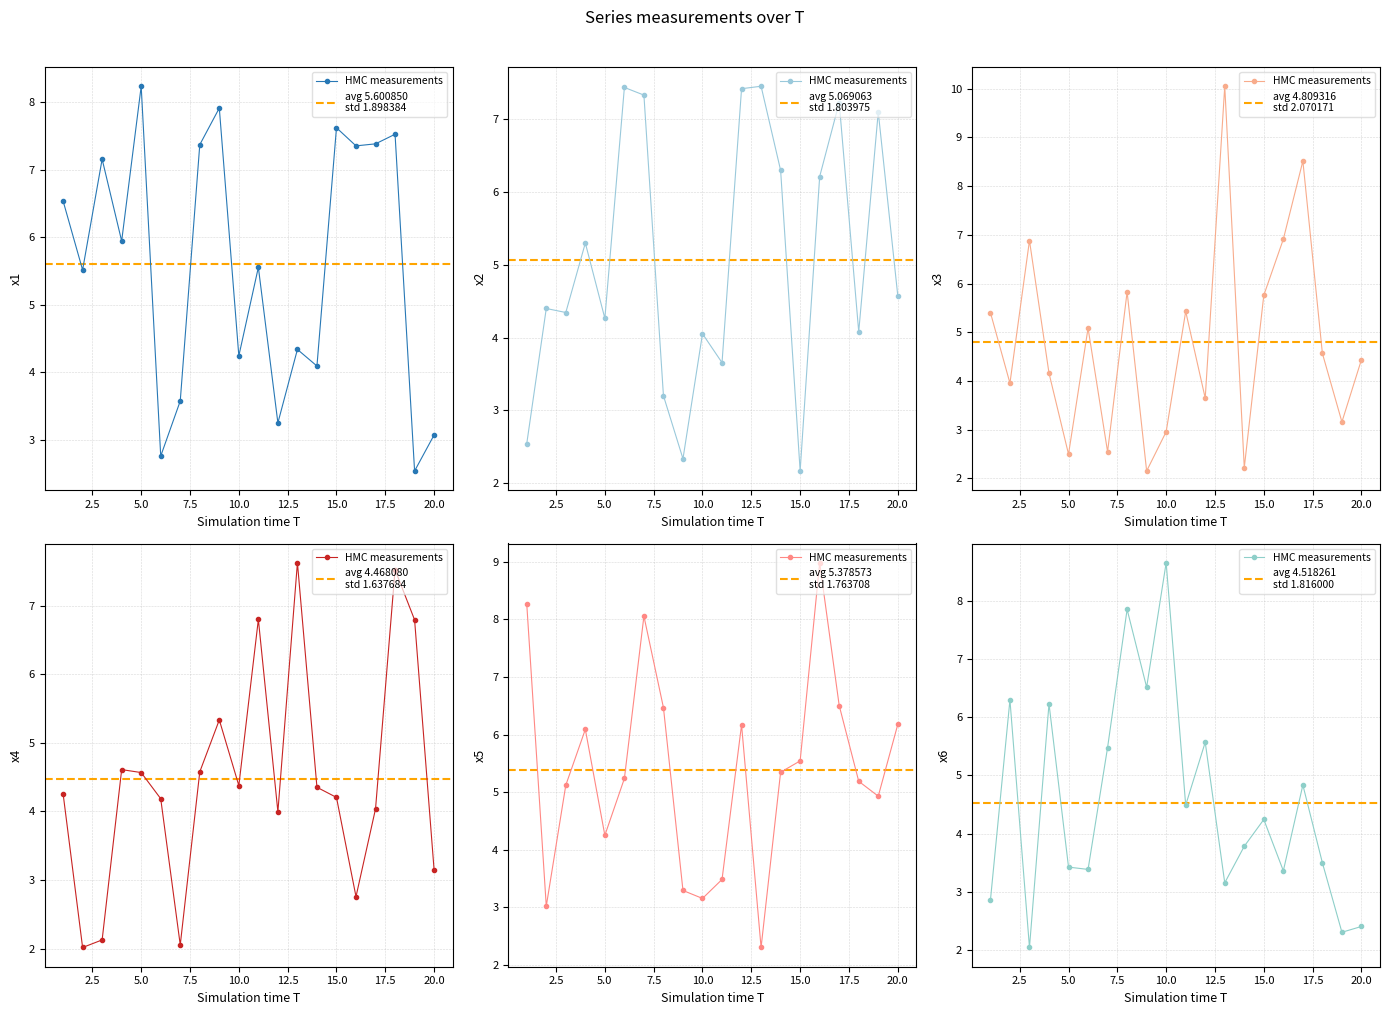

Where is x1 nearest to the value 5?

2